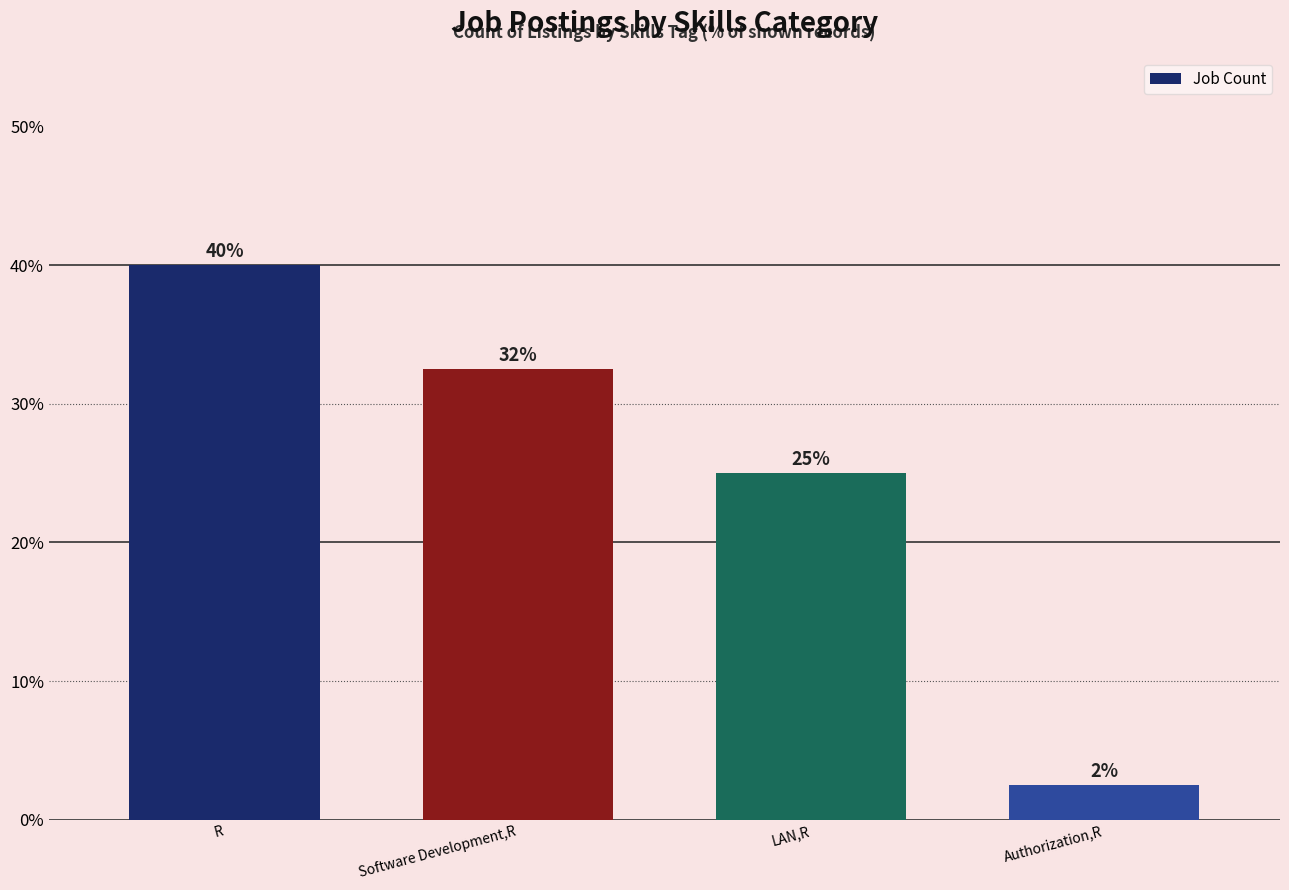

What is the minimum value shown in the chart?

2.5